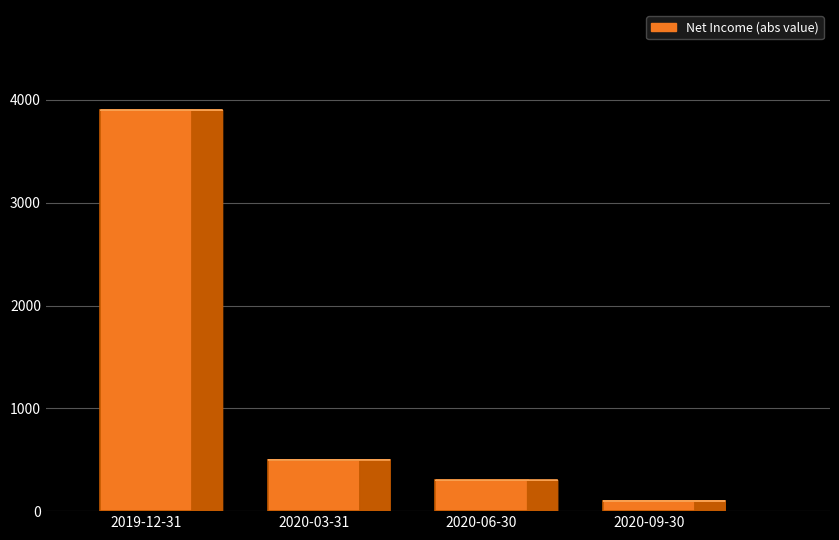

How many data points are less than 500?

2